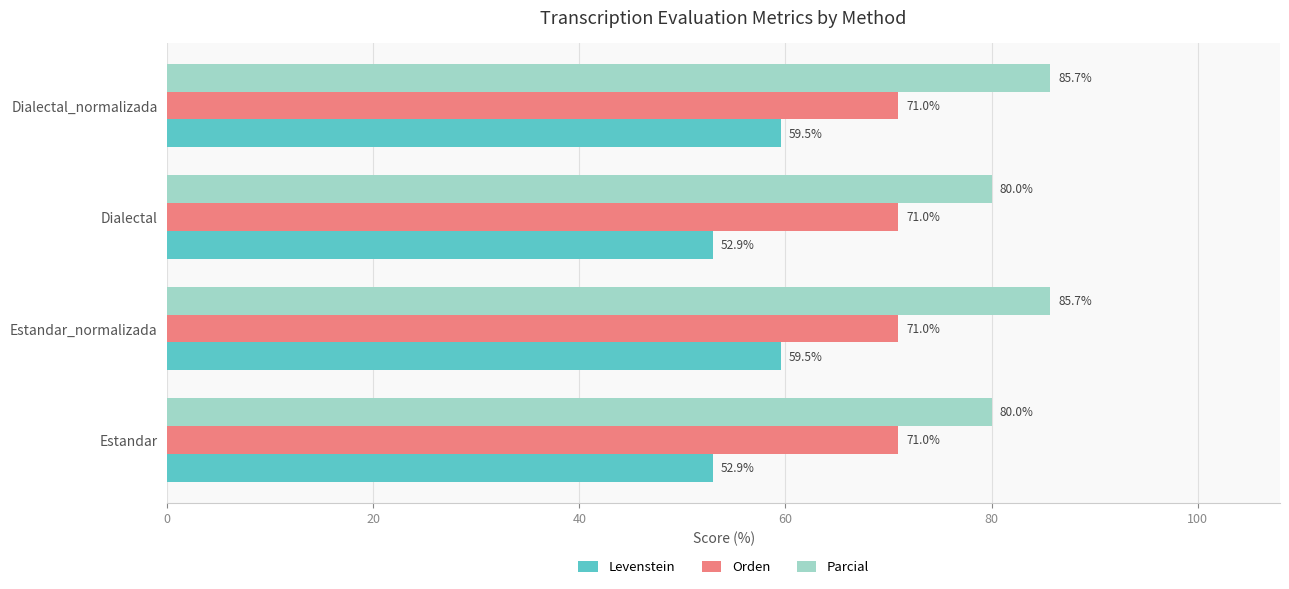

Rank the series by their average value, from lowest to highest.

Levenstein, Orden, Parcial